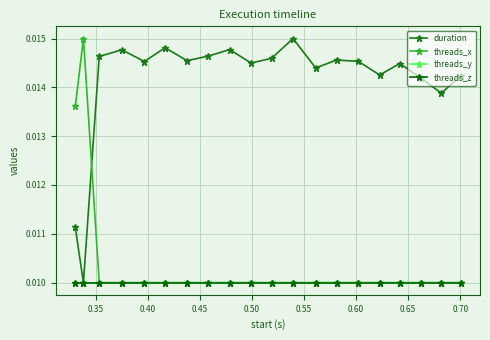

Is this an area chart (filled region under the line)?

No